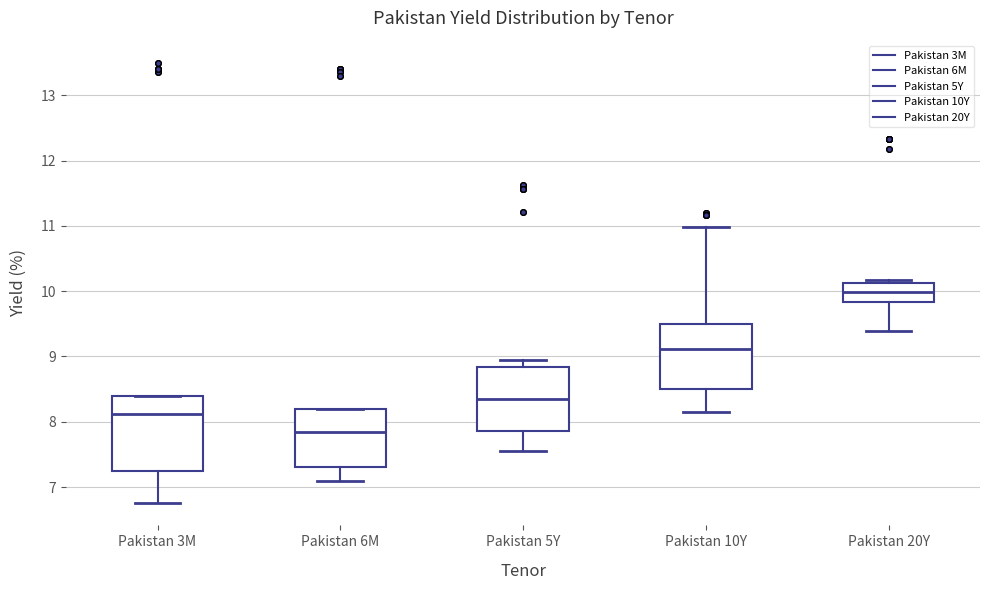

Where does the median line of the box for Pakistan 6M sit on the y-axis? The values are not printed on the chart, so give them approximately, as read against the axis.

7.9